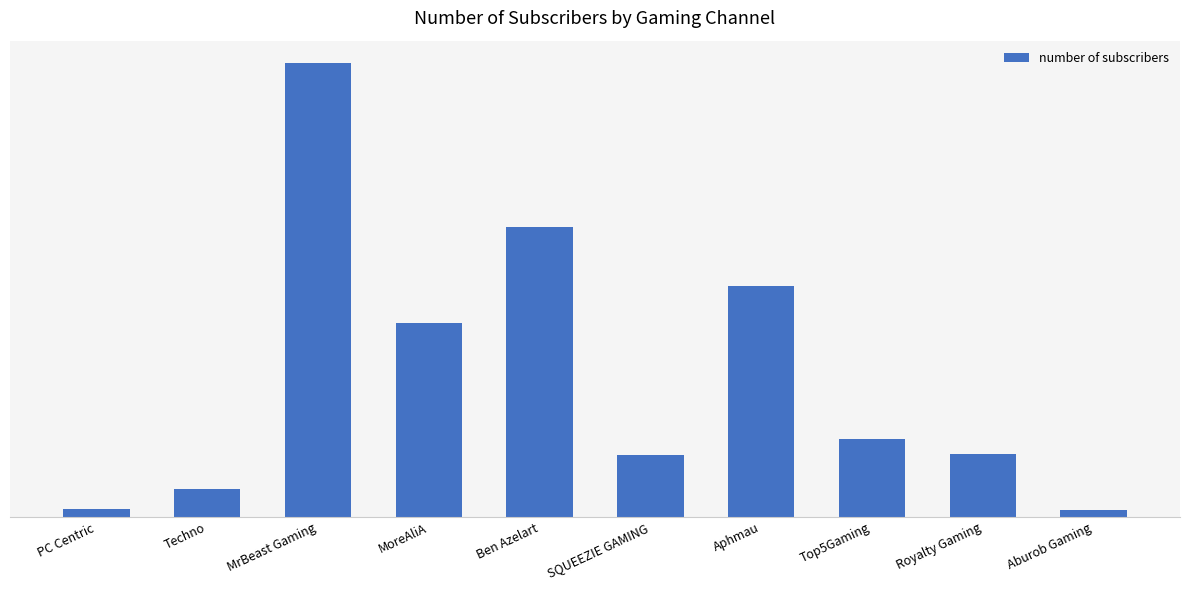

Which category has the lowest value across all series?

Aburob Gaming